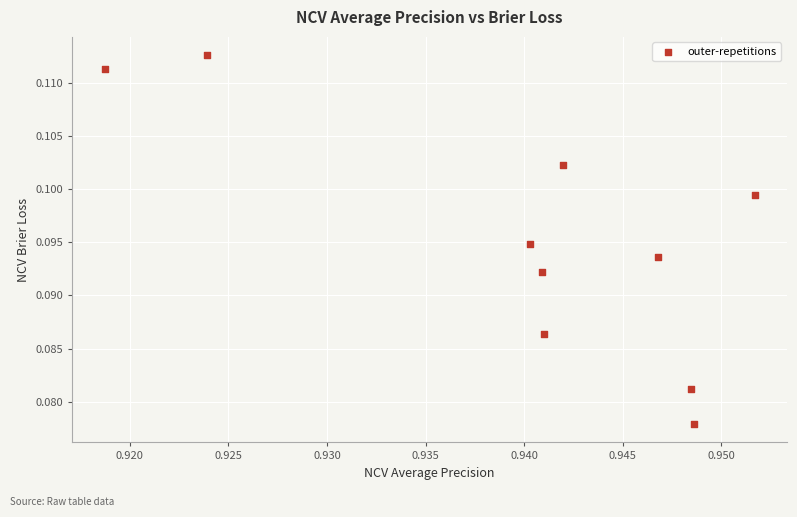

What is the average X value?

0.9